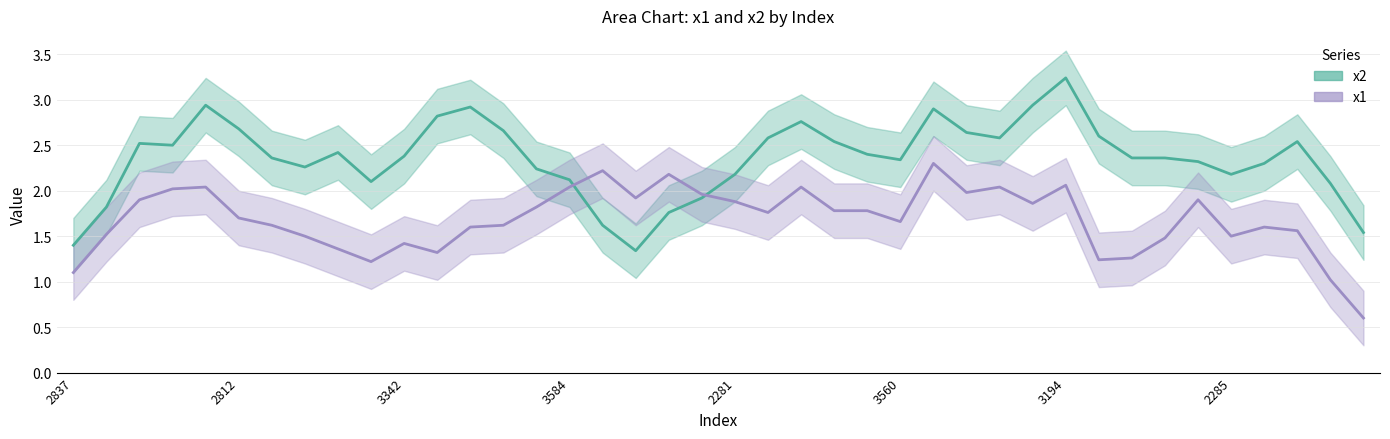

Does the chart have visible grid lines?

Yes